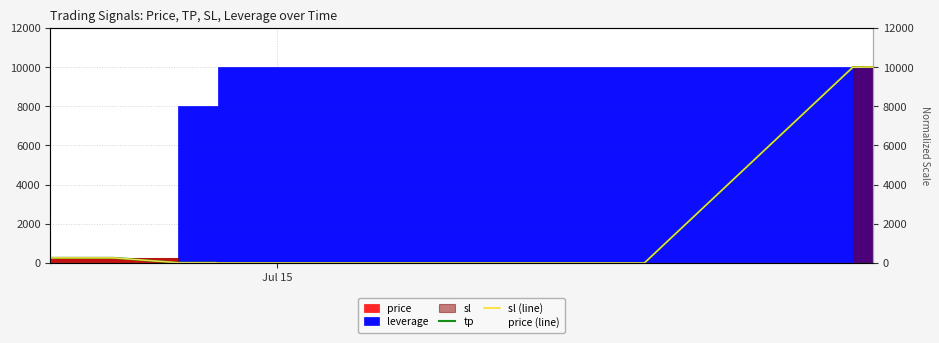

How many lines are shown in the chart?

3